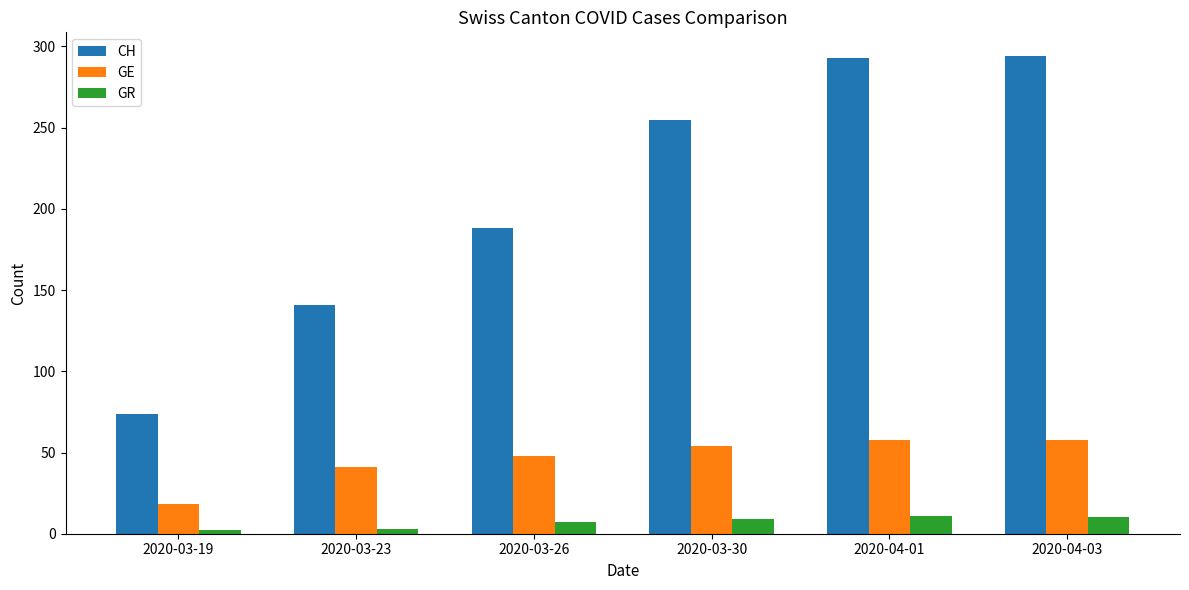

Between 2020-03-26 and 2020-03-30, which series saw the biggest shift?

CH